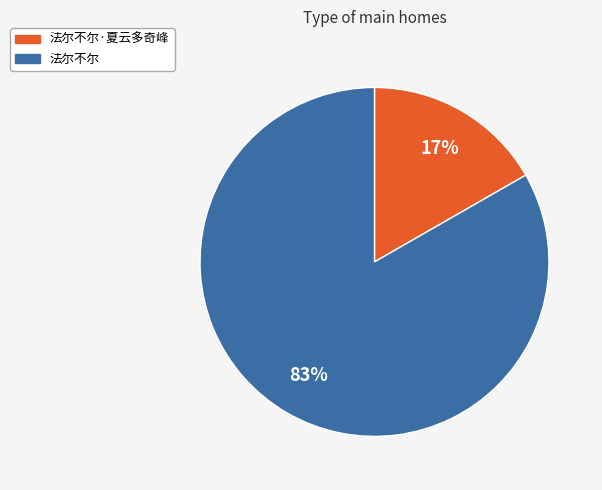

Does 法尔不尔 account for over 50% of the chart?

Yes